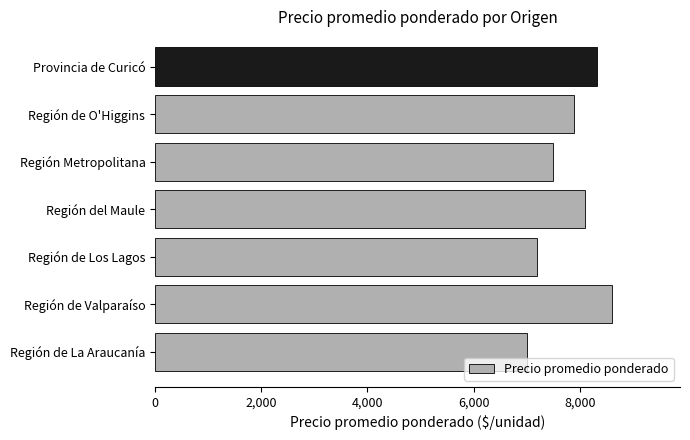

Reading top to bottom, transcribe all the data shown in this chart.

Provincia de Curicó=8325	Región de O'Higgins=7900	Región Metropolitana=7500	Región del Maule=8100	Región de Los Lagos=7200	Región de Valparaíso=8600	Región de La Araucanía=7000